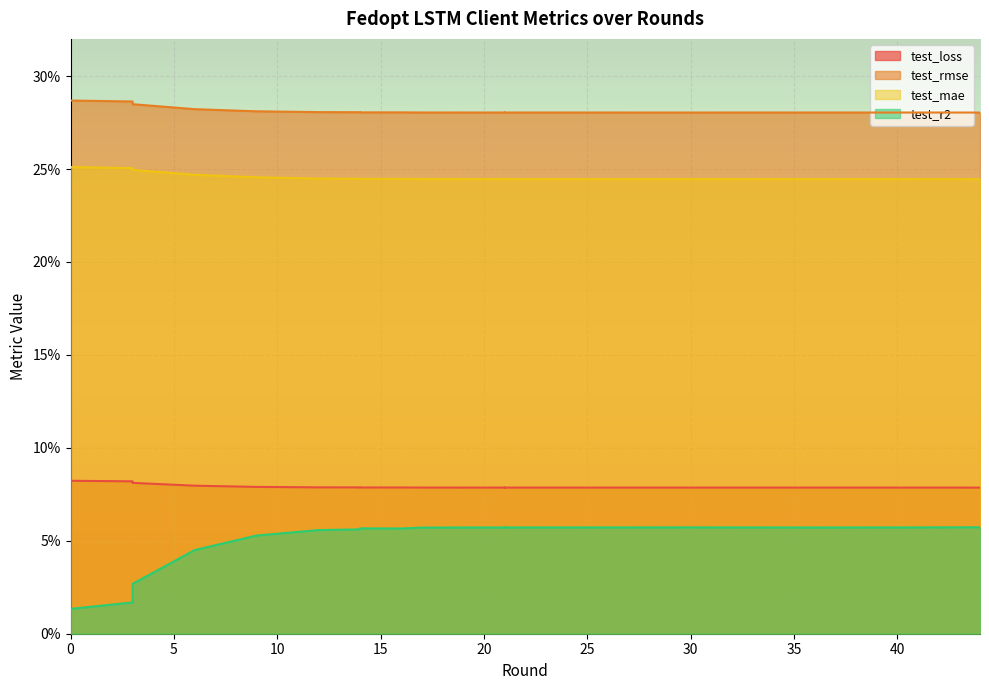

Reading right to left, what are all the values shown in this chart?

test_loss: 44=0.1	43=0.1	40=0.1	36=0.1	30=0.1	21=0.1	21=0.1	21=0.1	19=0.1	19=0.1	17=0.1	16=0.1	14=0.1	14=0.1	12=0.1	9=0.1	6=0.1	3=0.1	3=0.1	0=0.1
test_rmse: 44=0.3	43=0.3	40=0.3	36=0.3	30=0.3	21=0.3	21=0.3	21=0.3	19=0.3	19=0.3	17=0.3	16=0.3	14=0.3	14=0.3	12=0.3	9=0.3	6=0.3	3=0.3	3=0.3	0=0.3
test_mae: 44=0.2	43=0.2	40=0.2	36=0.2	30=0.2	21=0.2	21=0.2	21=0.2	19=0.2	19=0.2	17=0.2	16=0.2	14=0.2	14=0.2	12=0.2	9=0.2	6=0.2	3=0.2	3=0.3	0=0.3
test_r2: 44=0.1	43=0.1	40=0.1	36=0.1	30=0.1	21=0.1	21=0.1	21=0.1	19=0.1	19=0.1	17=0.1	16=0.1	14=0.1	14=0.1	12=0.1	9=0.1	6=0.0	3=0.0	3=0.0	0=0.0